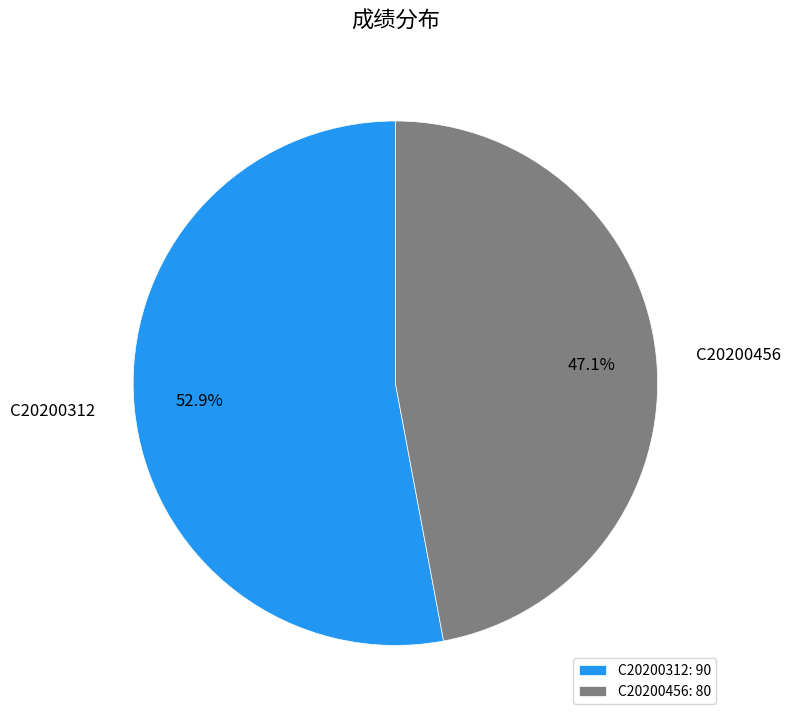

Between C20200456 and C20200312, which is larger?

C20200312